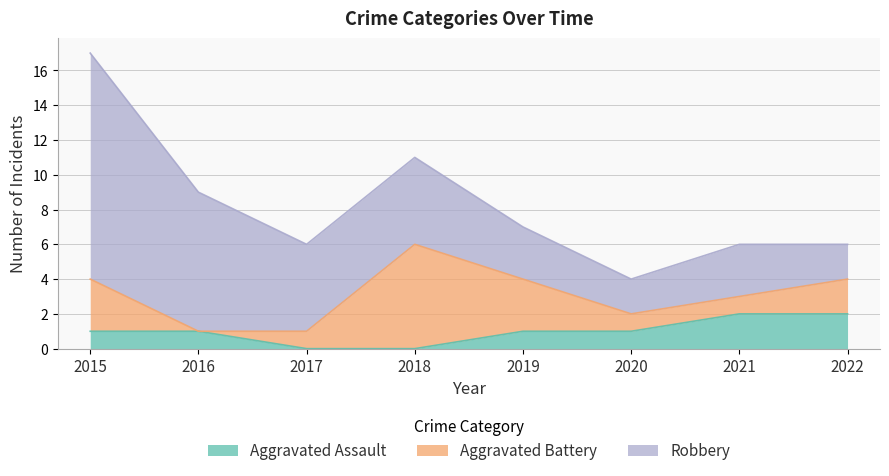

The Robbery series shows 2 at 2020. True or false?

True